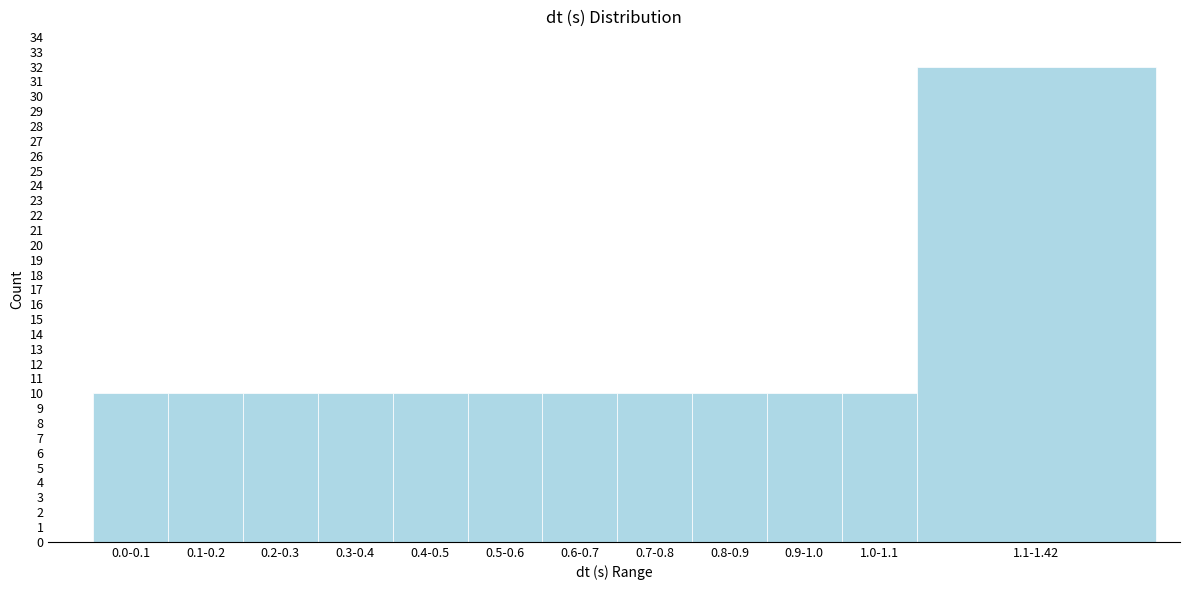

Reading left to right, transcribe all the data shown in this chart.

10	10	10	10	10	10	10	10	10	10	10	32